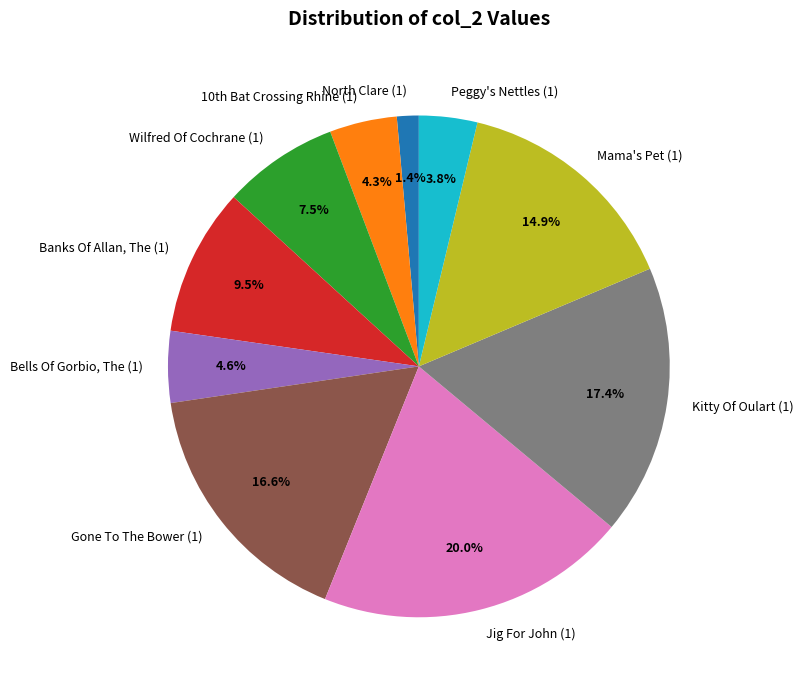

Is the sum of Mama's Pet (1) and Wilfred Of Cochrane (1) greater than half?

No